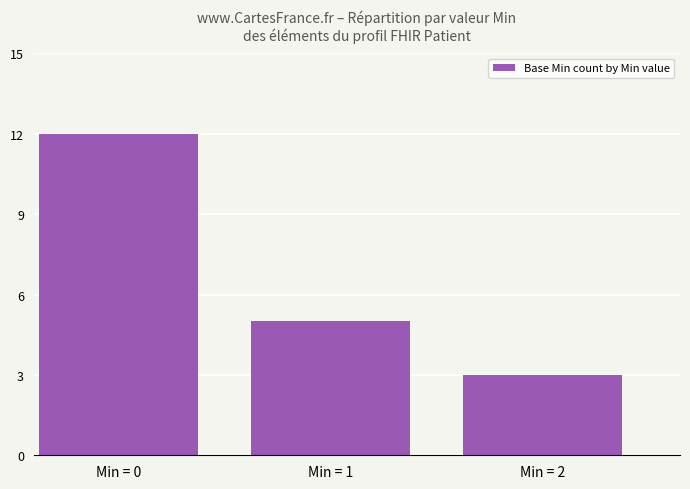

At which label does the data first exceed 5?

Min = 0